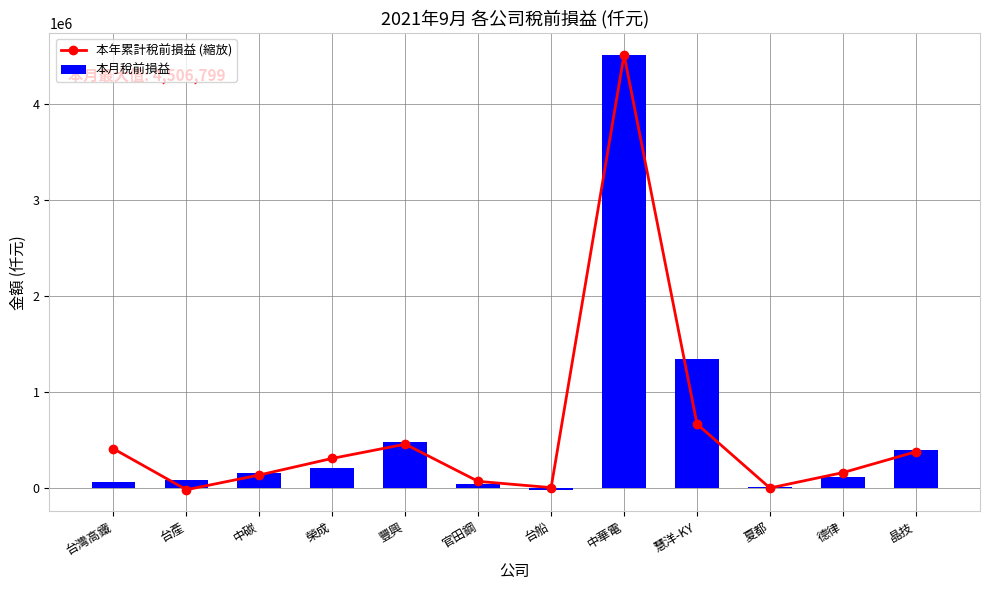

At which category is the sum across all series the highest?

中華電